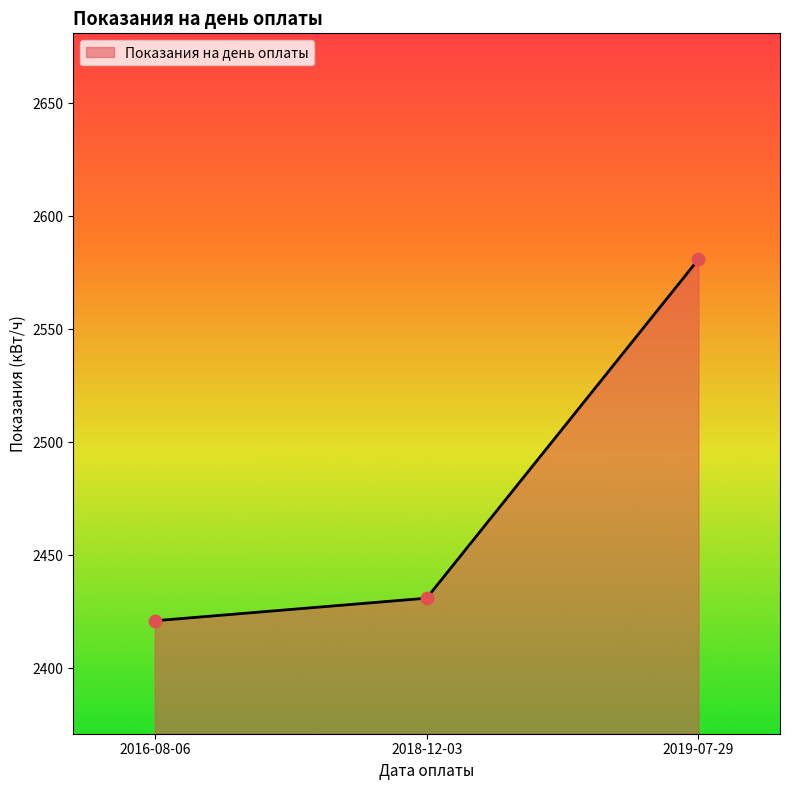

What is the change in value from 2018-12-03 to 2019-07-29?

+150